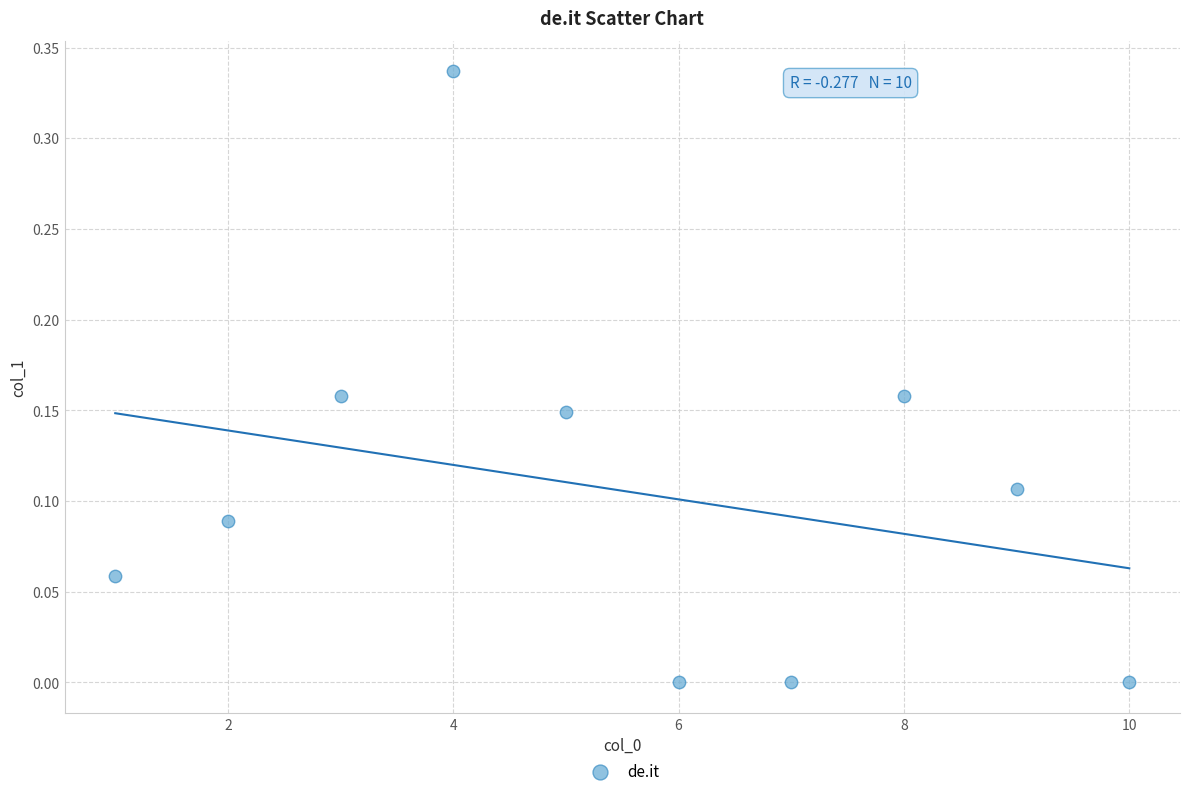

What is the range of X values (max minus min)?

9.0